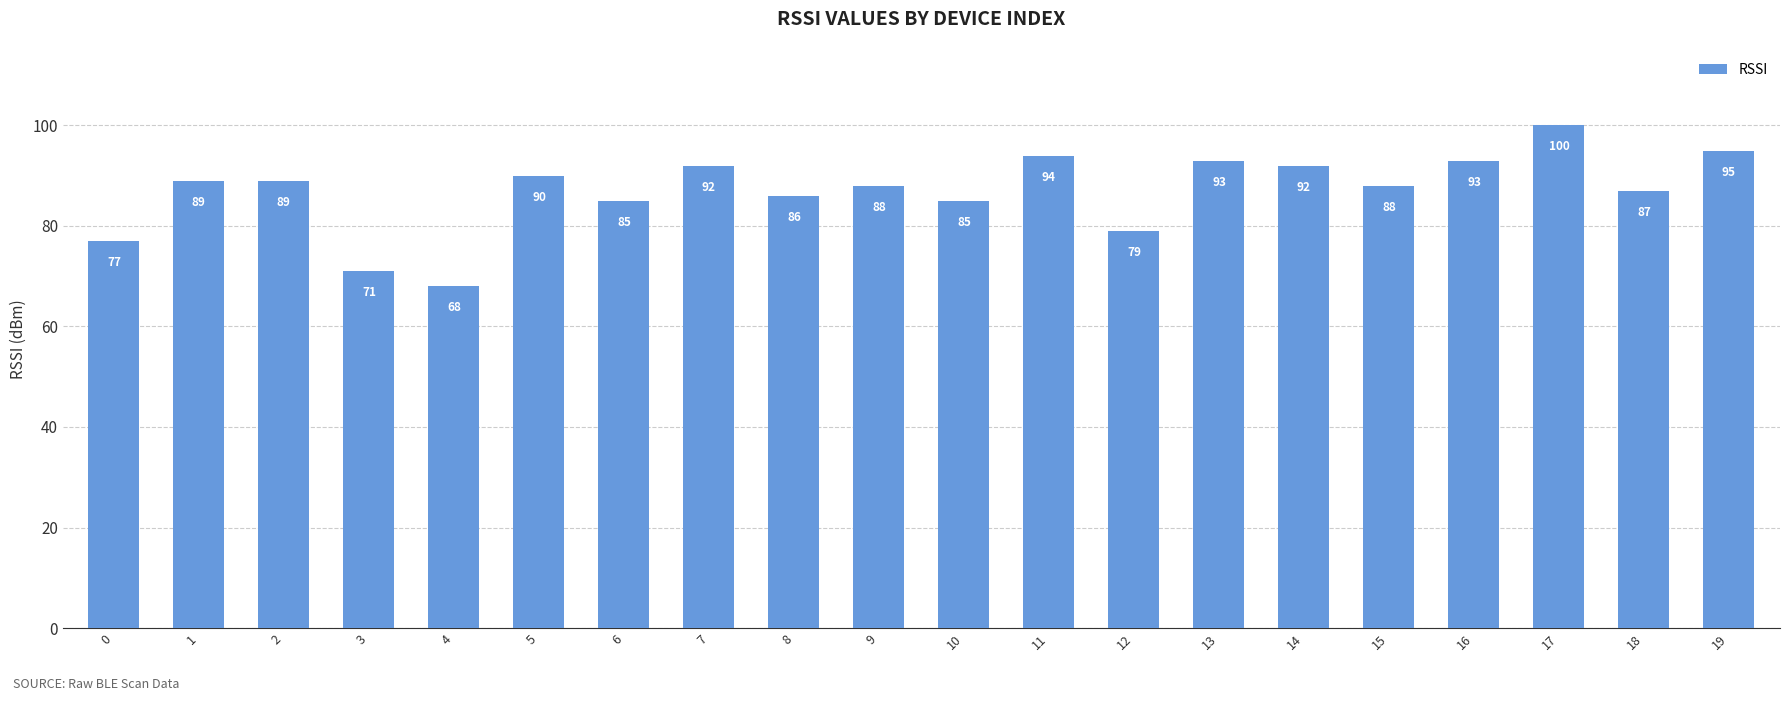

Read the value at 12, to the nearest 10.

80